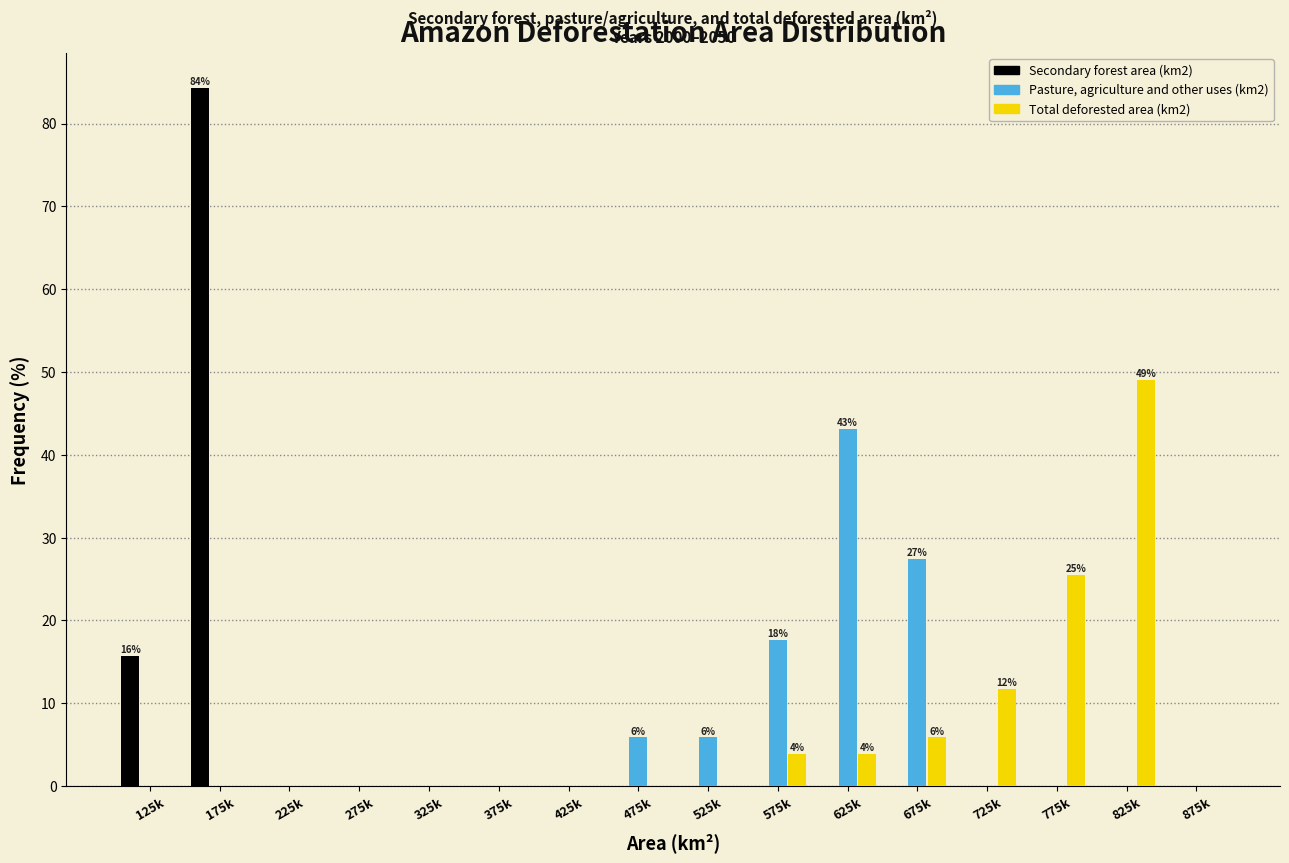

At which category is the sum across all series the highest?

175k